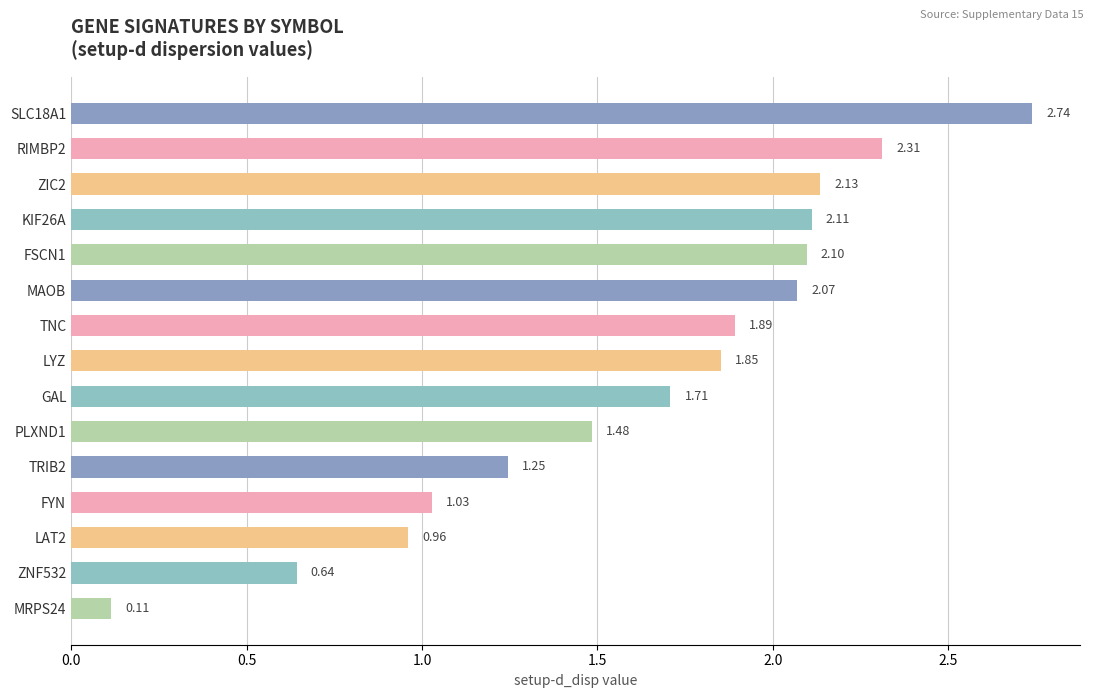

List the labels in order of value, smallest first.

MRPS24, ZNF532, LAT2, FYN, TRIB2, PLXND1, GAL, LYZ, TNC, MAOB, FSCN1, KIF26A, ZIC2, RIMBP2, SLC18A1